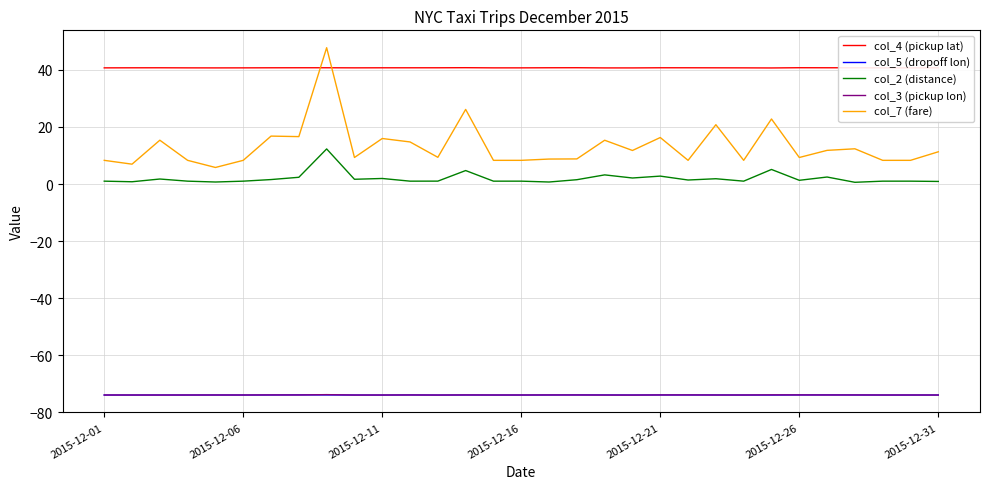

True or false: col_4 (pickup lat) and col_5 (dropoff lon) cross at least once.

False